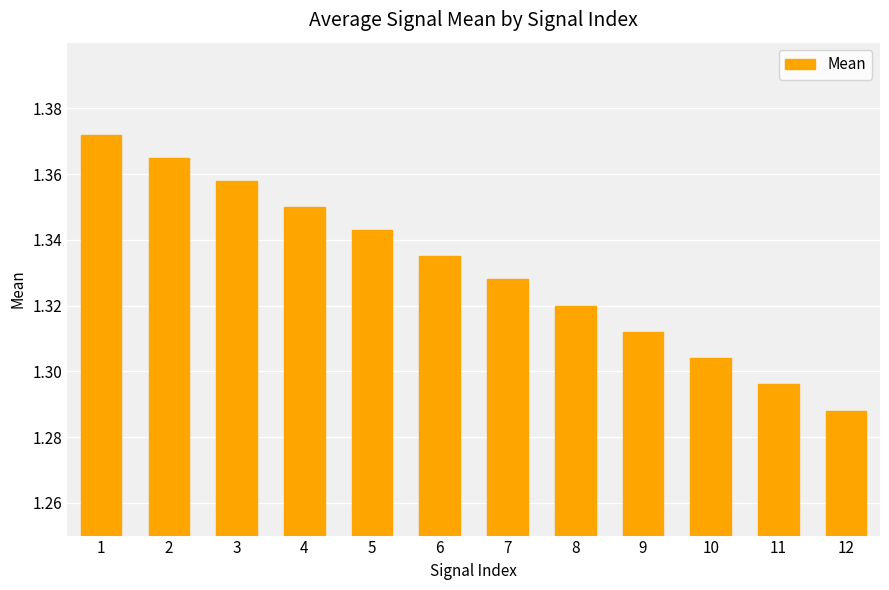

Which category has the lowest value across all series?

12